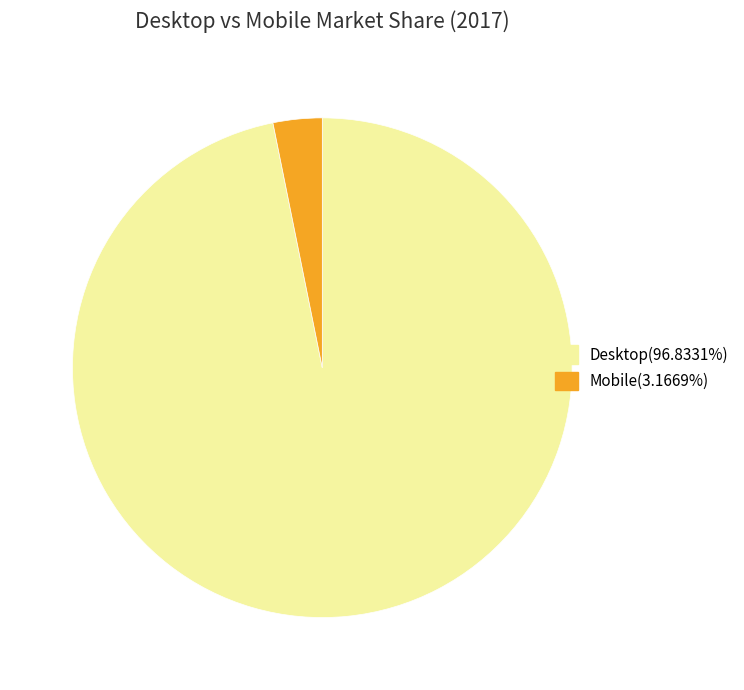

How many slices are in this pie chart?

2